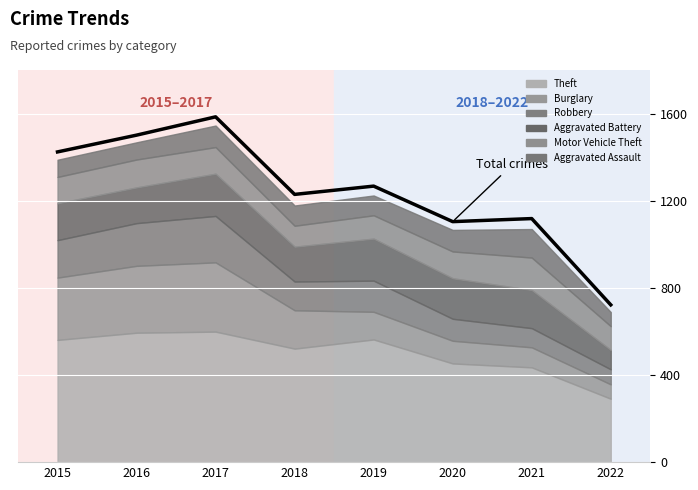

How many data points are less than 1267?

4